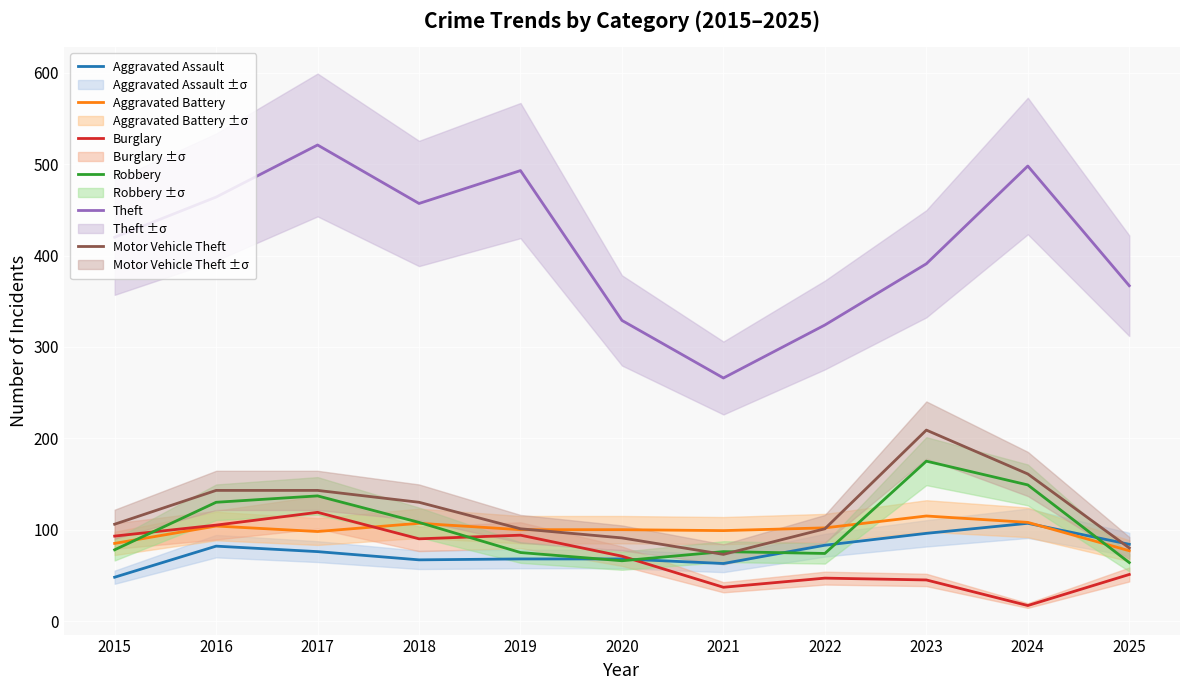

Which series changed the most between 2017 and 2019?

Robbery